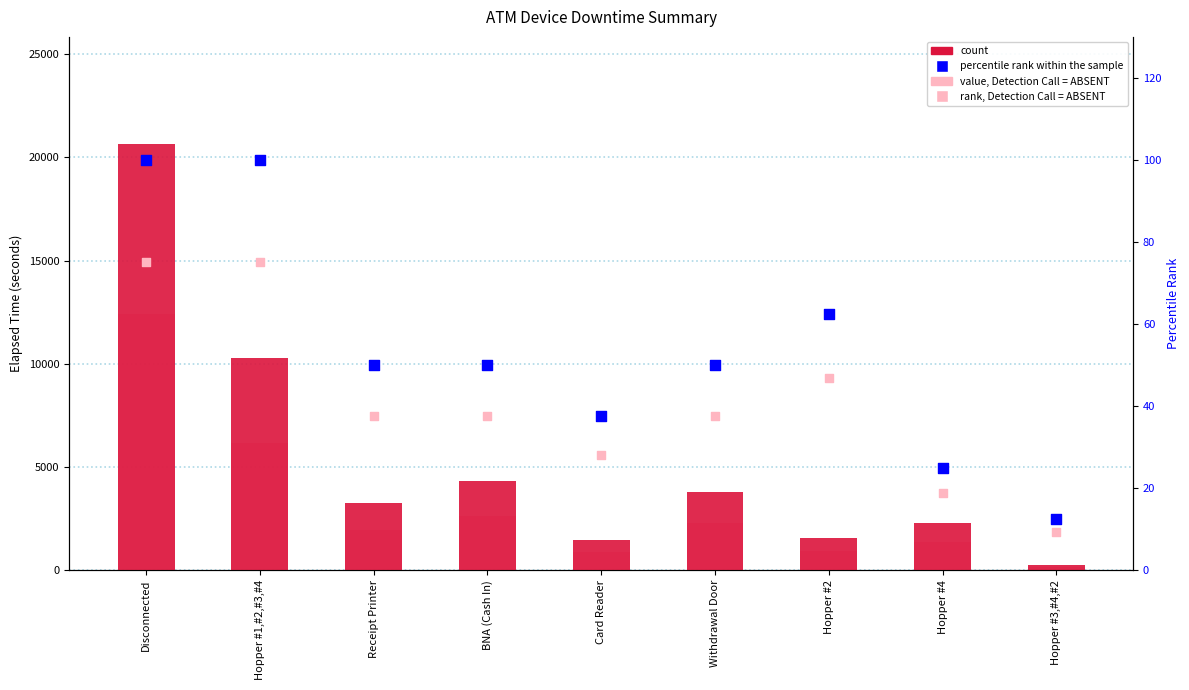

Which series has the largest total across all categories?

count